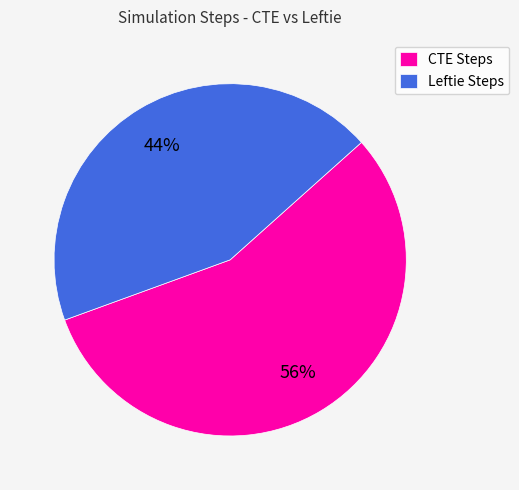

Does CTE Steps account for over 50% of the chart?

Yes